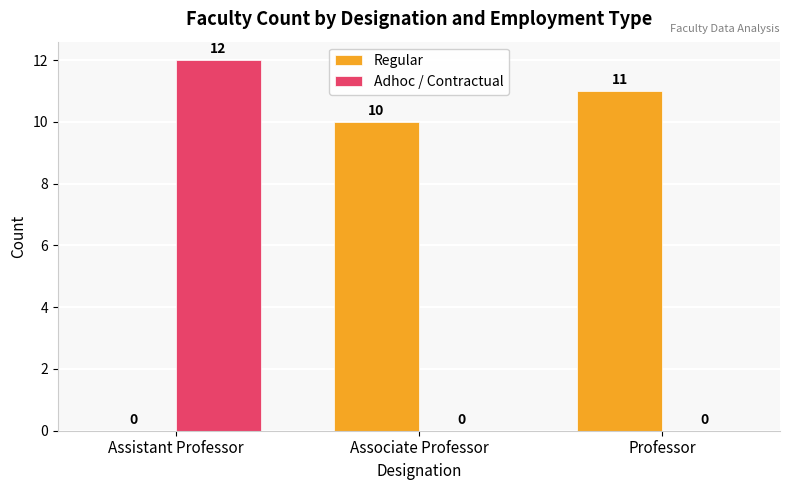

What are all the series names shown in the legend?

Regular, Adhoc / Contractual